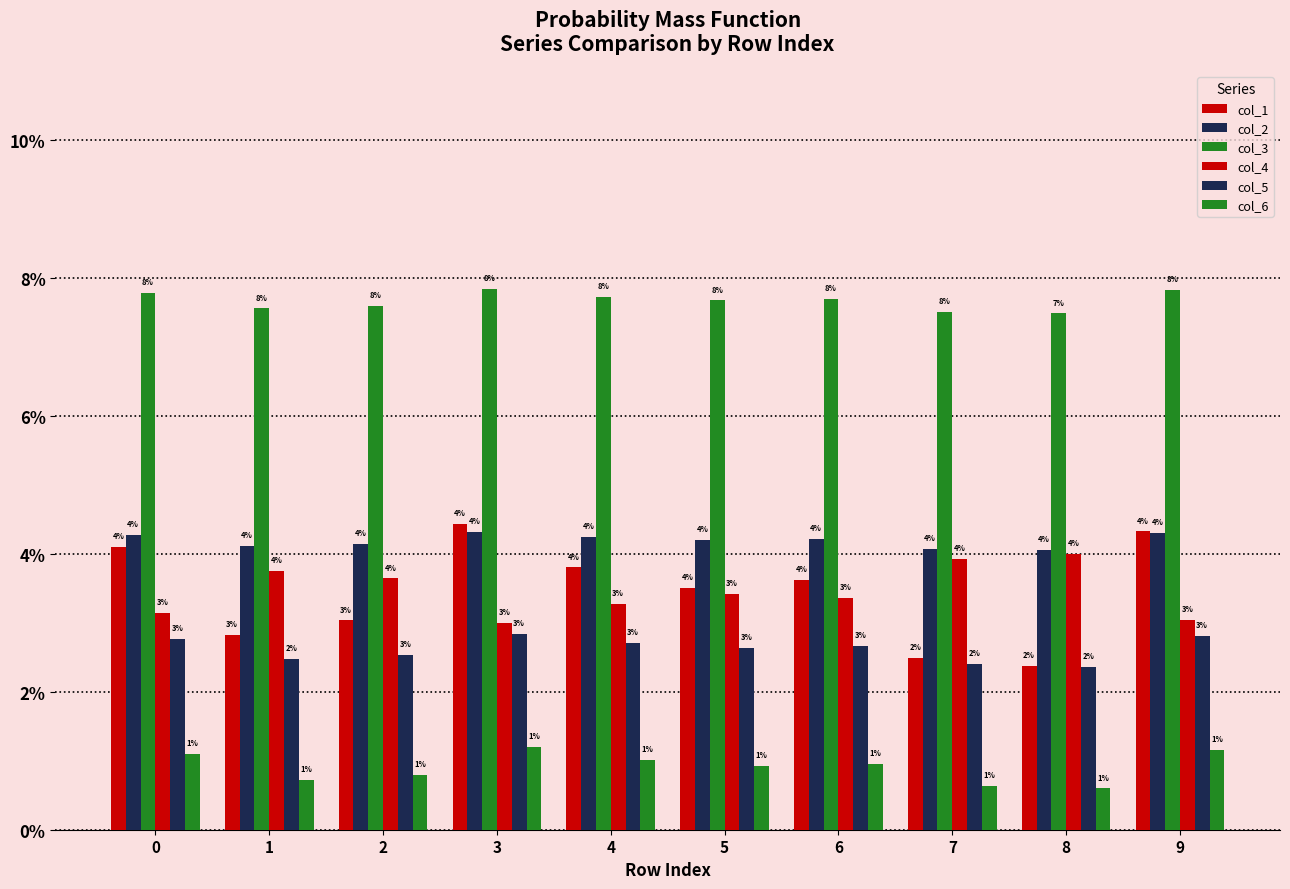

Are the bars horizontal?

No